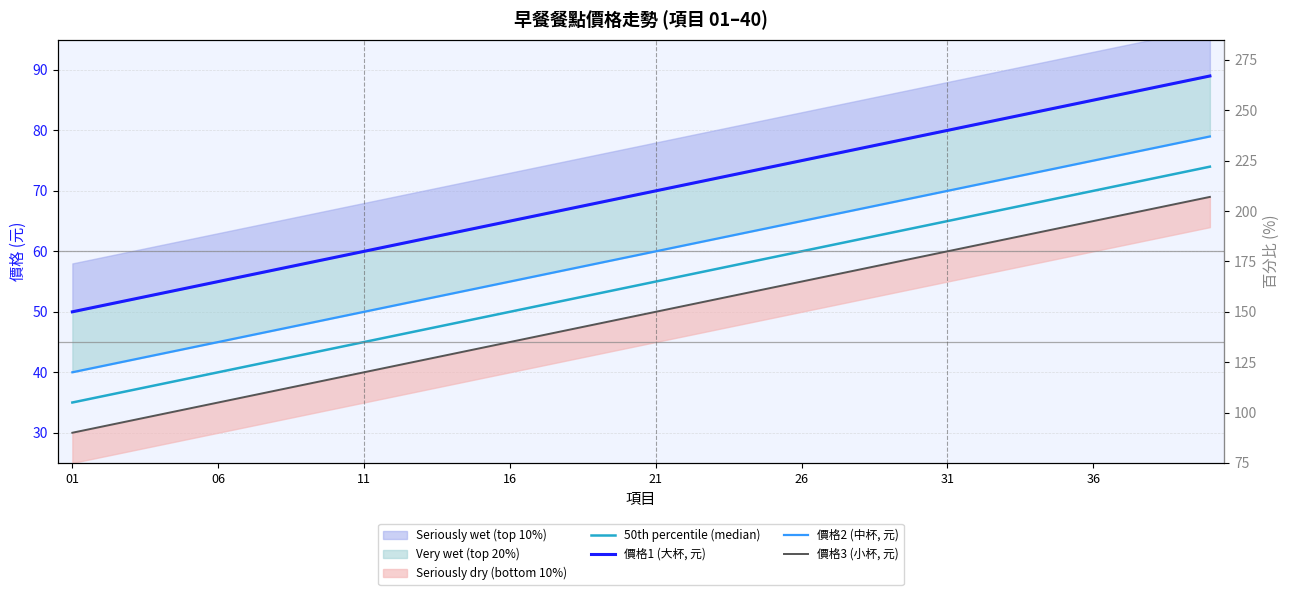

What is the average value of the 價格1 (大杯, 元) series?

70